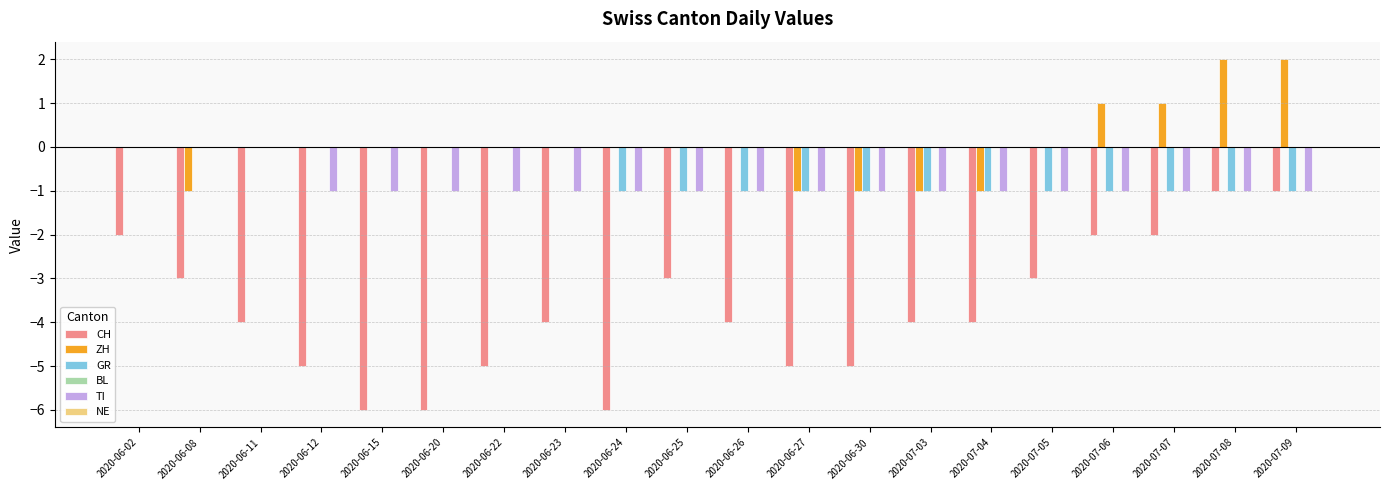

Count the number of categories in the chart.

20